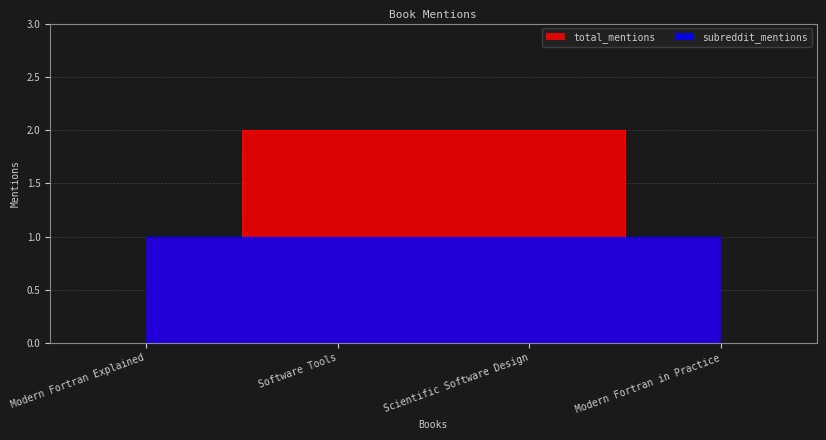

What is the greatest value displayed?

2